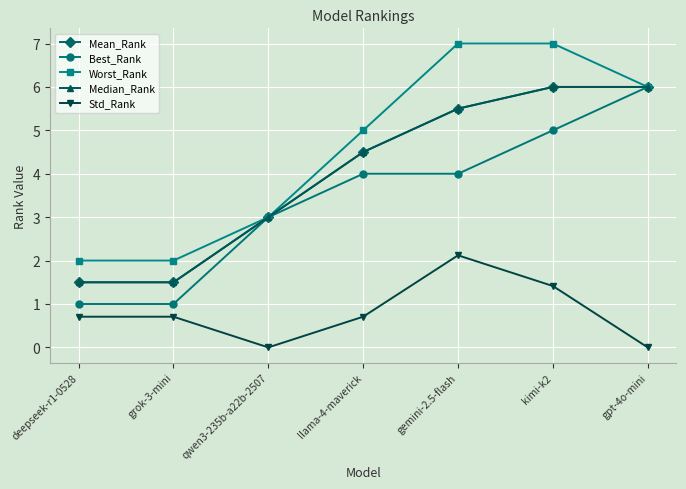

At which category does the chart reach its minimum across all series?

qwen3-235b-a22b-2507